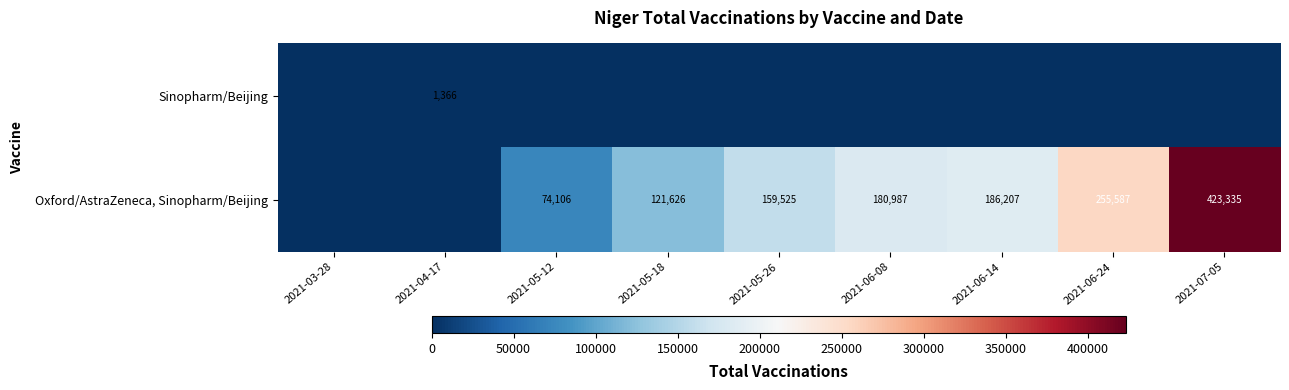

The Oxford/AstraZeneca, Sinopharm/Beijing series shows 127540 at 2021-05-12. True or false?

False